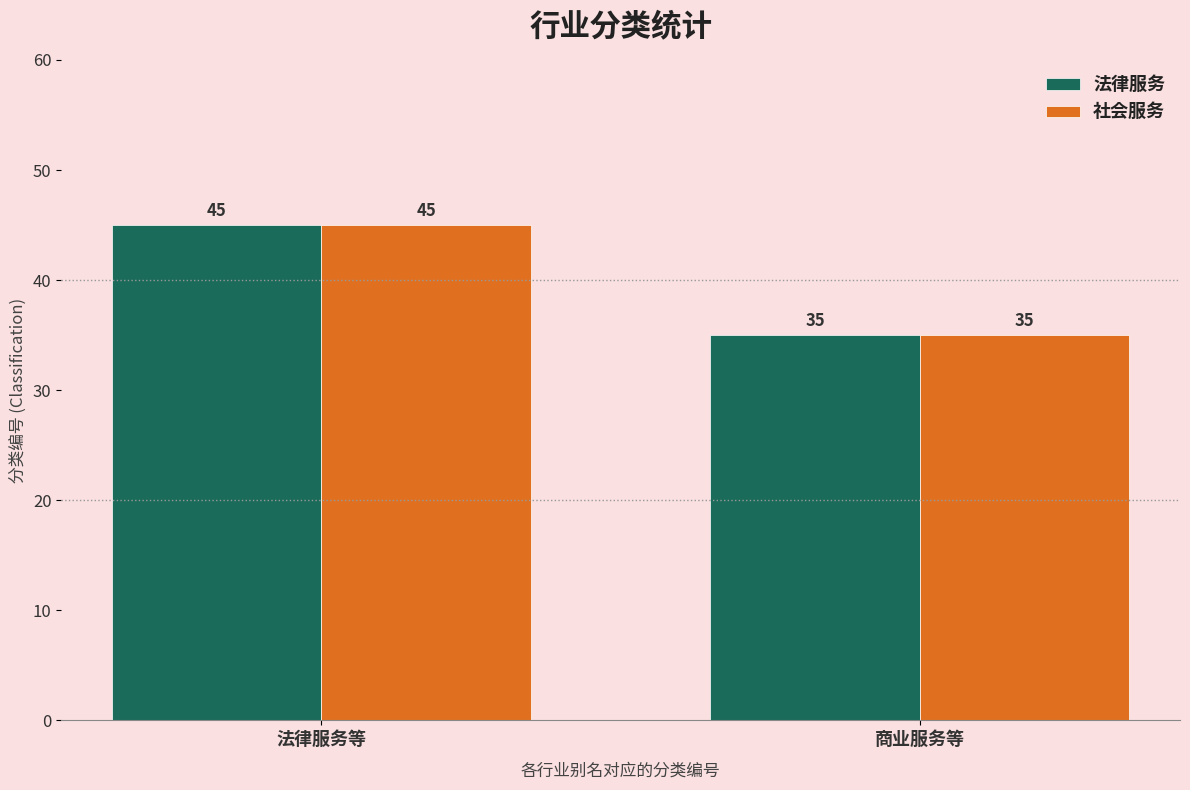

Reading left to right, transcribe all the data shown in this chart.

法律服务: 法律服务等=45	商业服务等=35
社会服务: 法律服务等=45	商业服务等=35